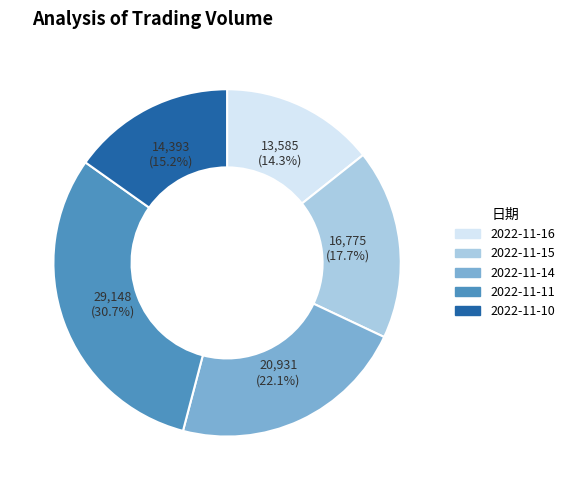

To the nearest percent, what is the combined percentage of 2022-11-11 and 2022-11-10?

46%